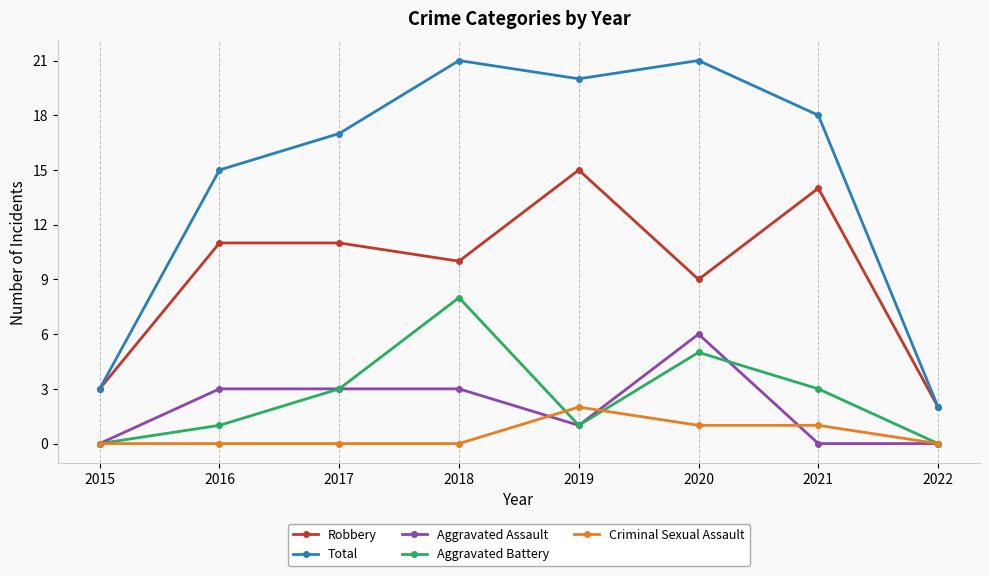

What is the sum of all Aggravated Assault values?

16